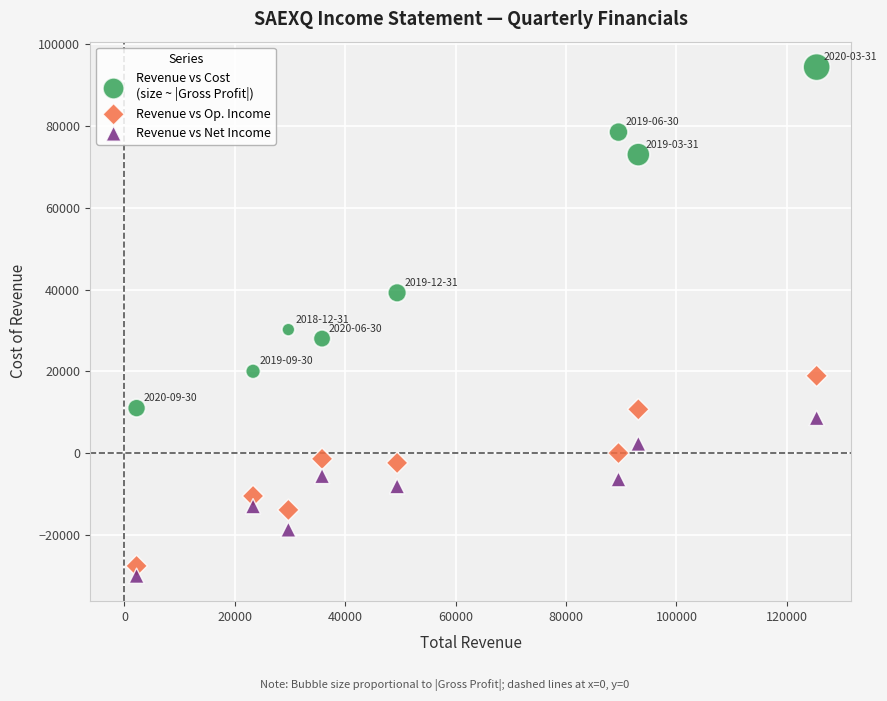

Across all data points, what is the range of X values (max minus min)?

123200